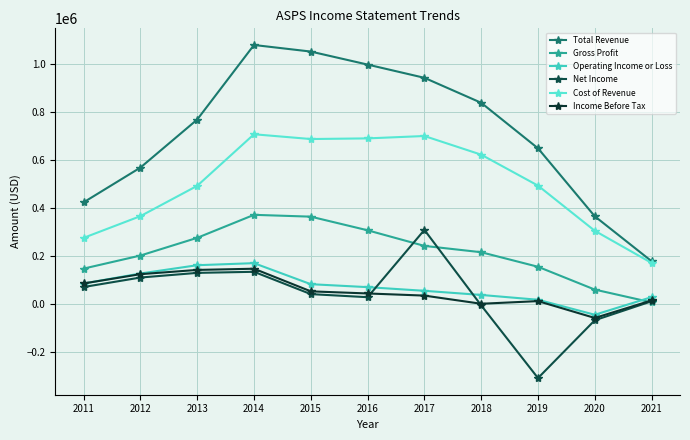

True or false: Total Revenue and Operating Income or Loss cross at least once.

False